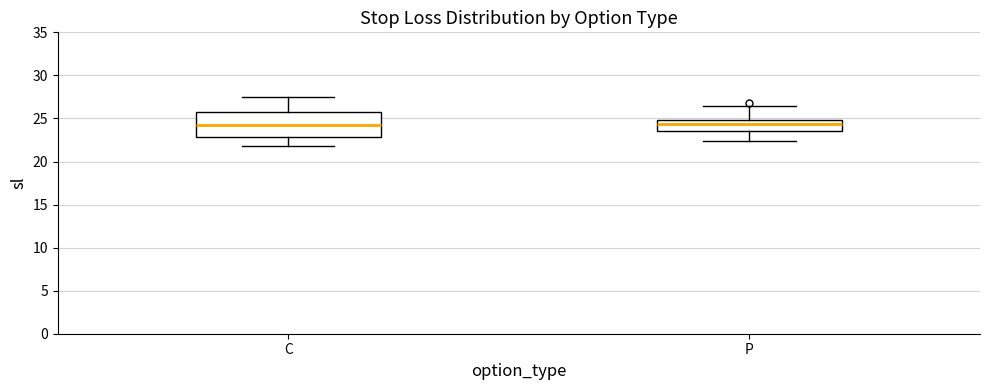

Where does the lower whisker of the box for P end on the y-axis? The values are not printed on the chart, so give them approximately, as read against the axis.

22.5